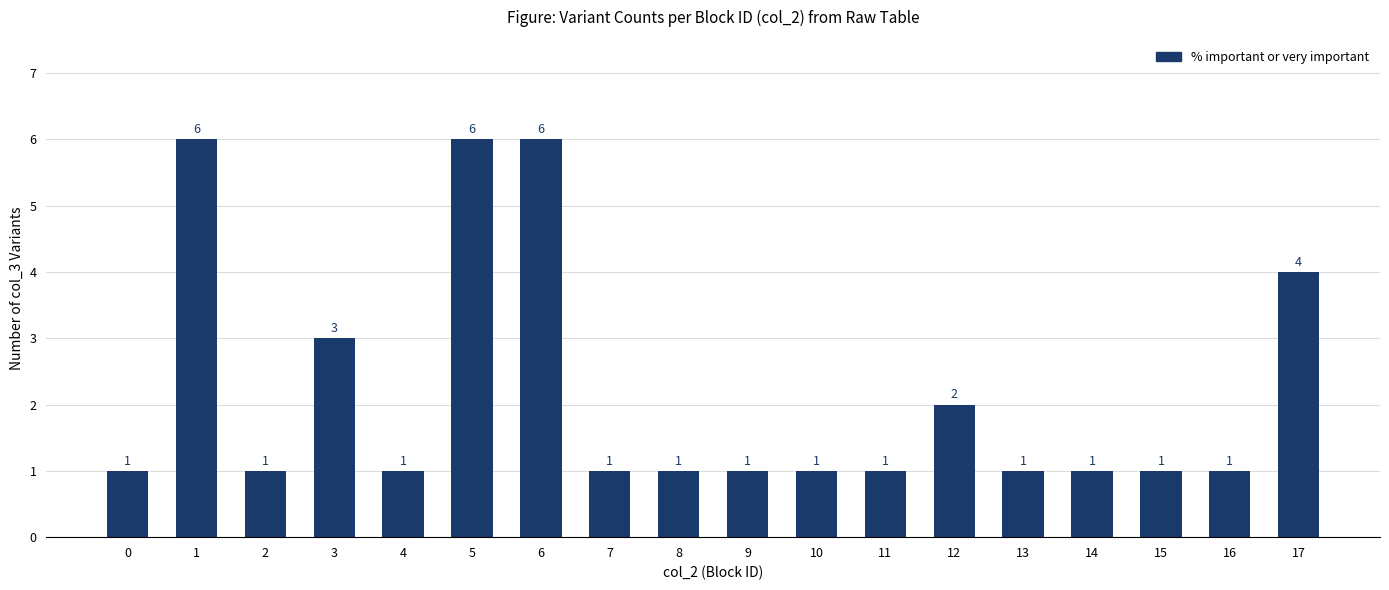

What is the maximum value shown in the chart?

6